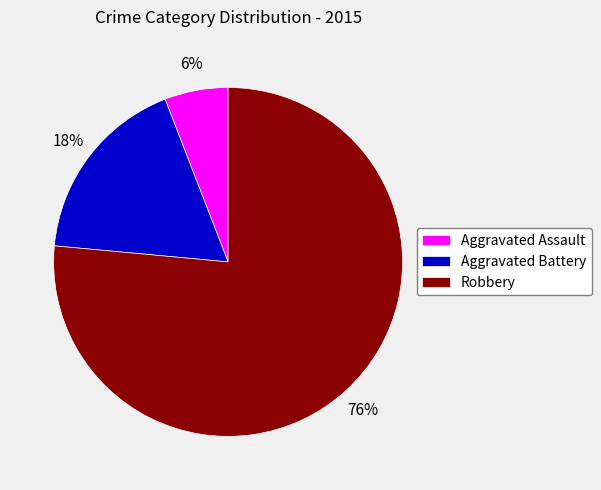

Approximately how many times larger is the value at Aggravated Battery compared to Aggravated Assault?

3.0